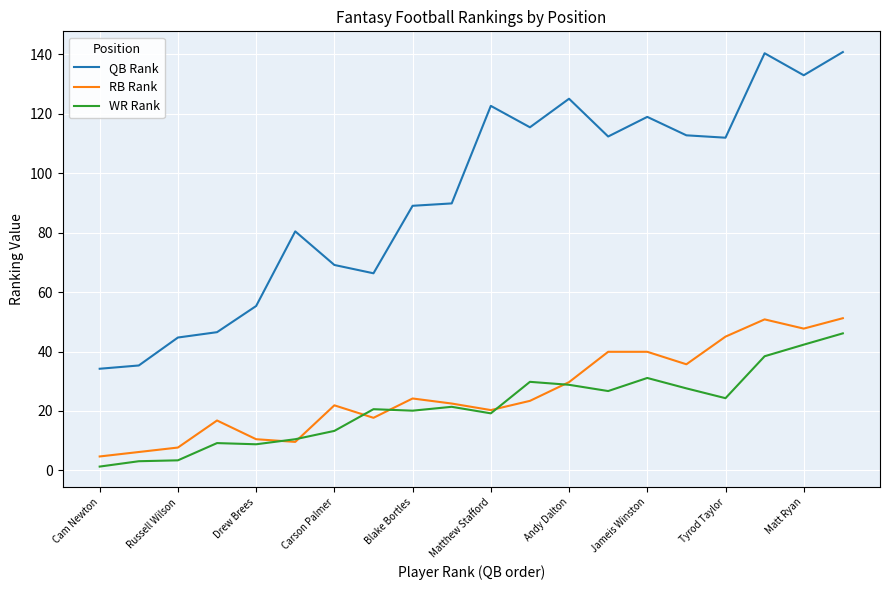

Which series has the largest range (max minus min)?

QB Rank